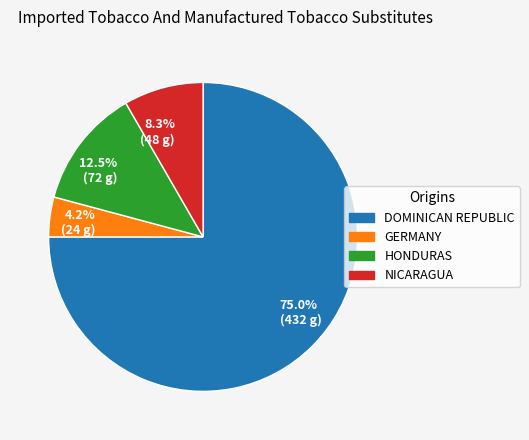

To the nearest percent, what is the average slice percentage?

25%